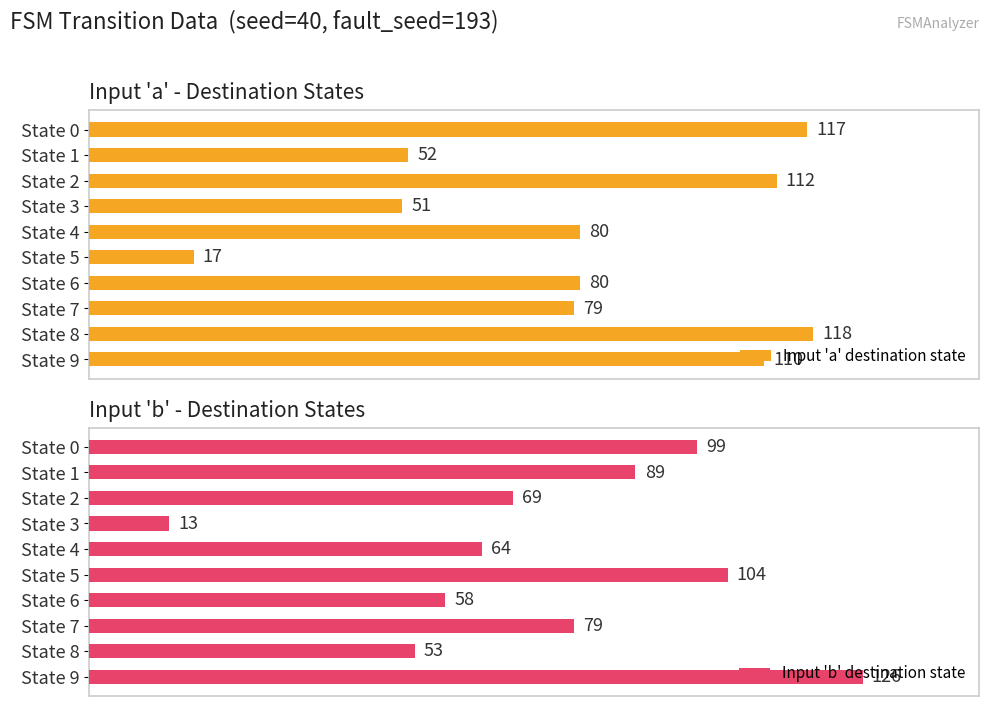

Reading left to right, list all the values displayed in this chart.

Input 'a' destination state: 117	52	112	51	80	17	80	79	118	110
Input 'b' destination state: 99	89	69	13	64	104	58	79	53	126